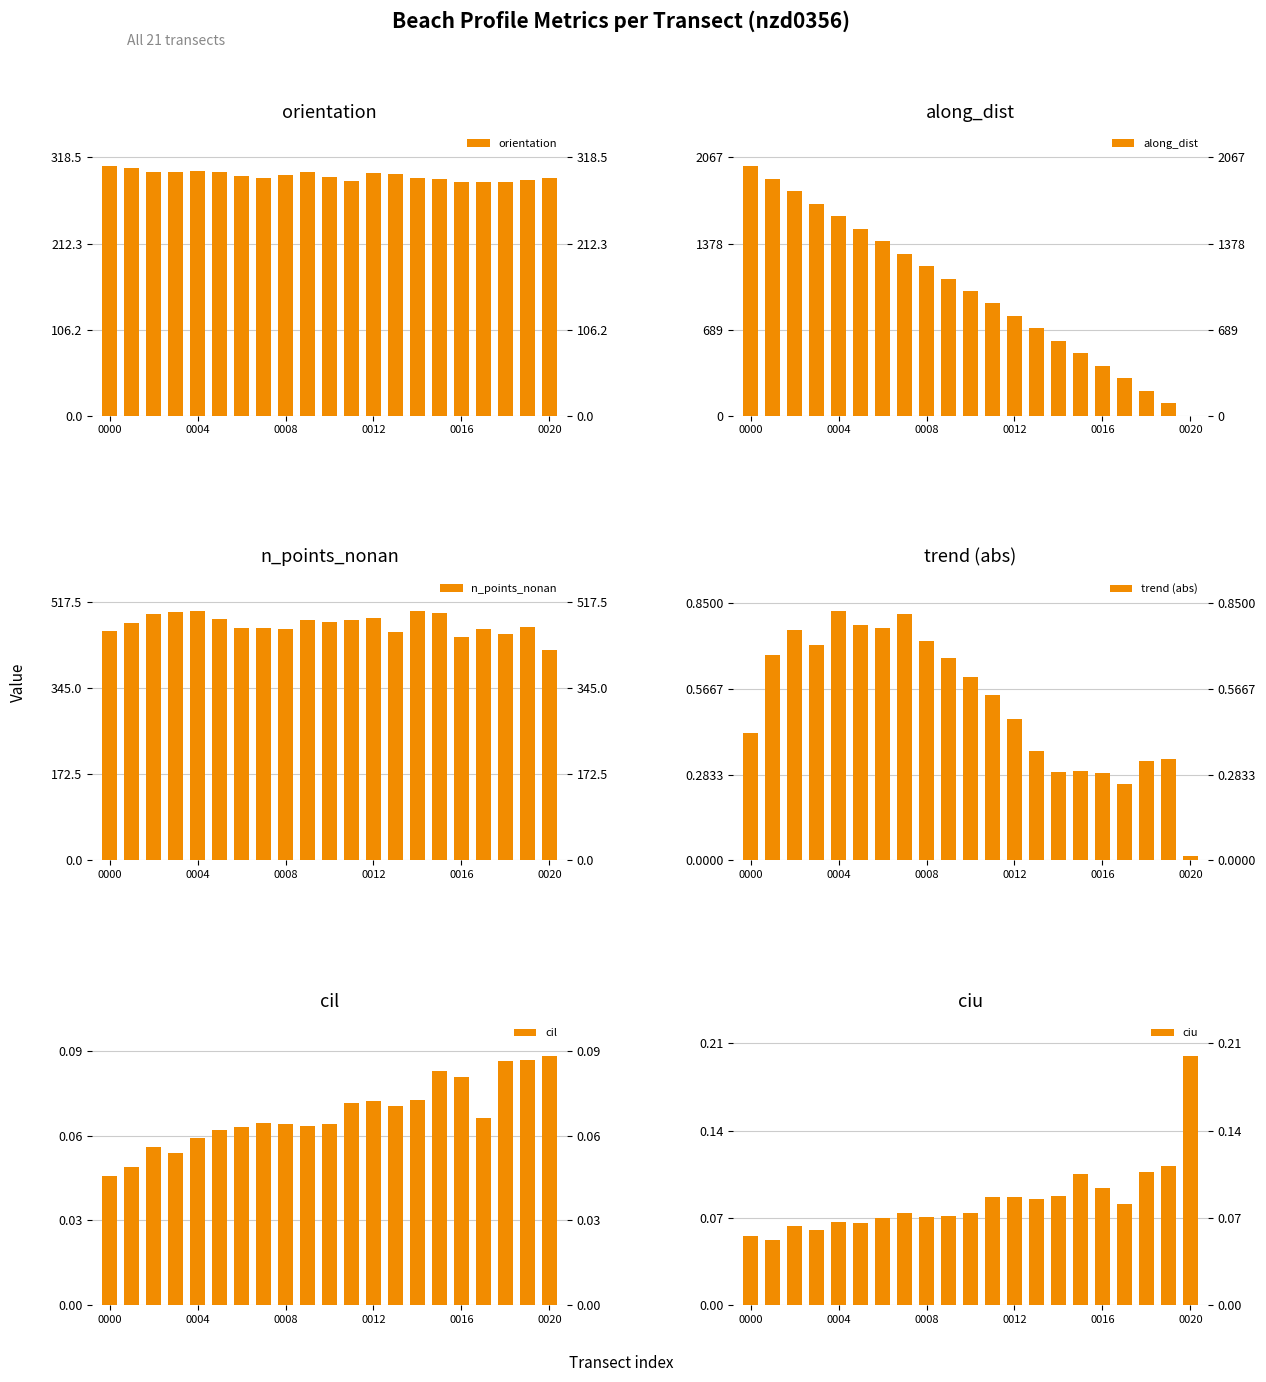

What is the approximate value of n_points_nonan at 8?

463.0